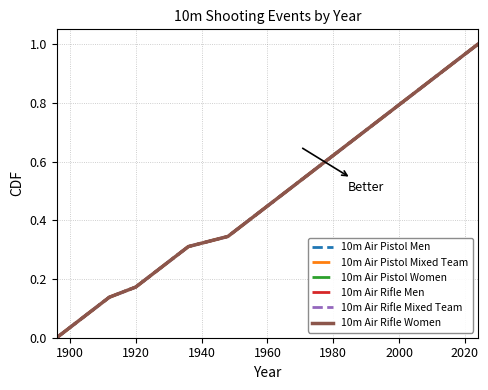

What is the difference between the maximum and minimum values in the 10m Air Rifle Women series?

1.0